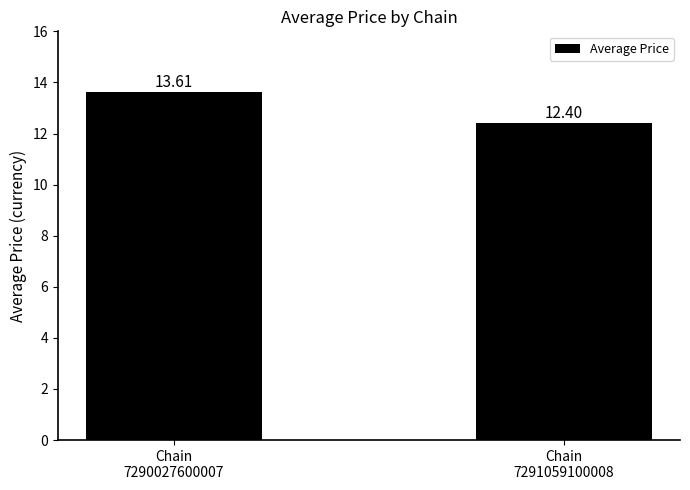

Reading right to left, extract all data points from this chart.

Chain
7291059100008=12.4	Chain
7290027600007=13.6